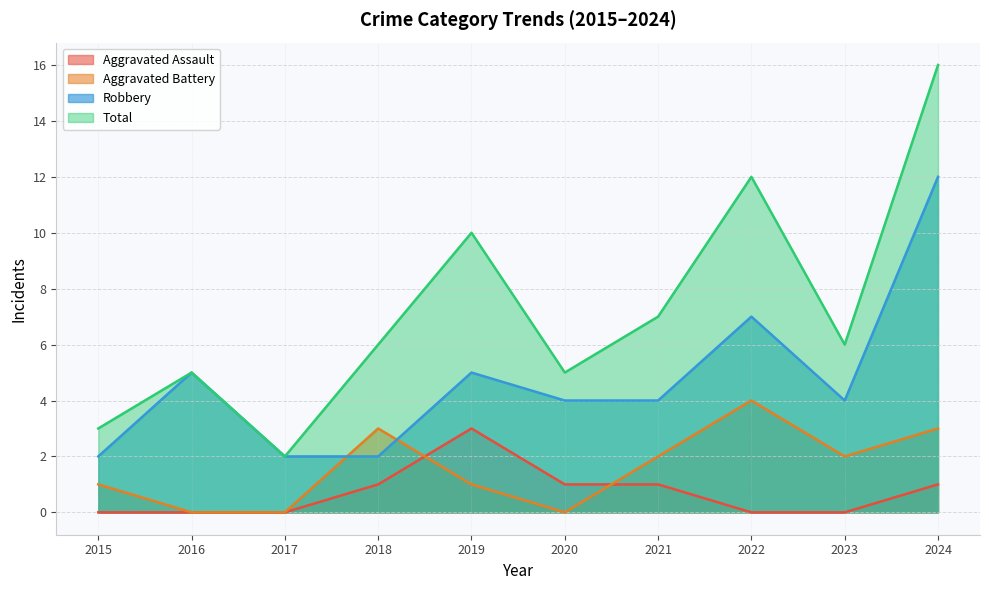

At which category is the sum across all series the highest?

2024